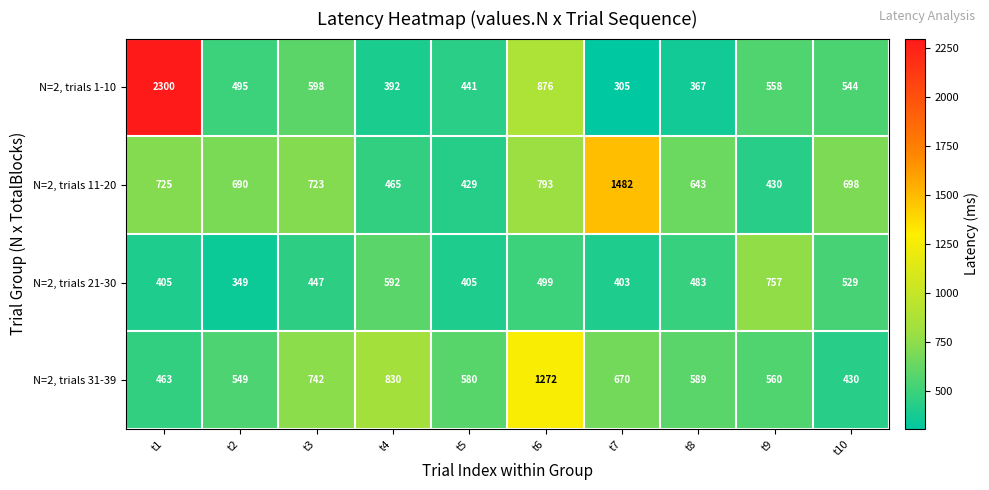

At how many categories does at least one series exceed 1020?

3